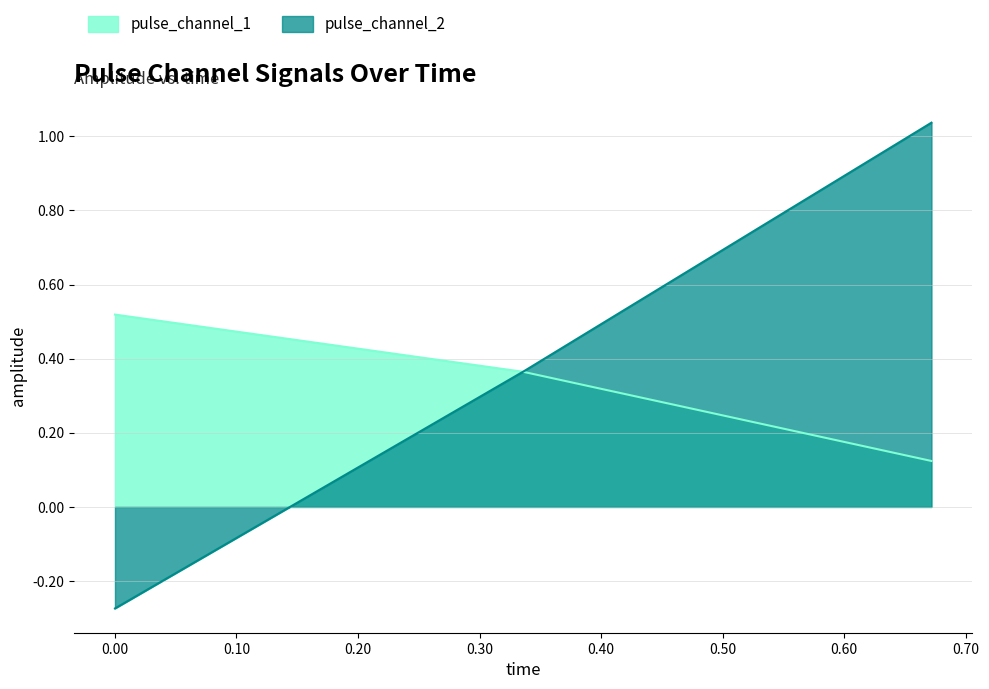

What value does the pulse_channel_1 series have at 0.6719165444374084?

0.1